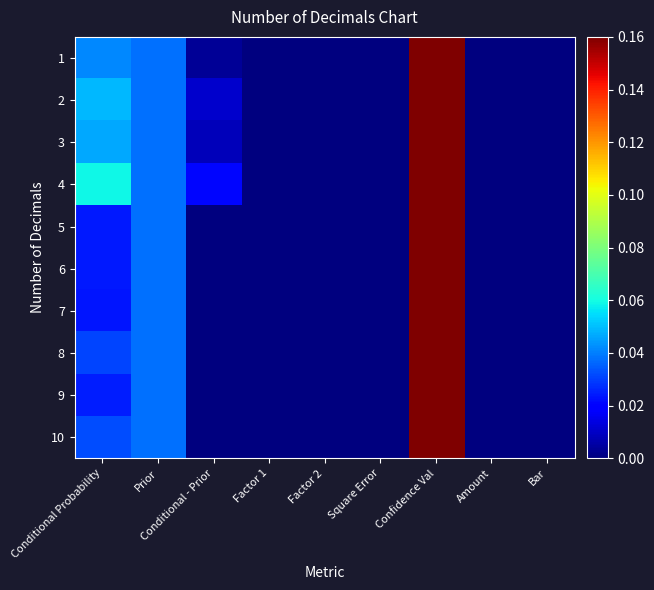

Reading left to right, extract all data points from this chart.

1: Conditional Probability=0.0	Prior=0.0	Conditional - Prior=0.0	Factor 1=0.0	Factor 2=0.0	Square Error=0.0	Confidence Val=2.0	Amount=0.0	Bar=0.0
2: Conditional Probability=0.0	Prior=0.0	Conditional - Prior=0.0	Factor 1=0.0	Factor 2=0.0	Square Error=0.0	Confidence Val=2.0	Amount=0.0	Bar=0.0
3: Conditional Probability=0.0	Prior=0.0	Conditional - Prior=0.0	Factor 1=0.0	Factor 2=0.0	Square Error=0.0	Confidence Val=2.0	Amount=0.0	Bar=0.0
4: Conditional Probability=0.1	Prior=0.0	Conditional - Prior=0.0	Factor 1=0.0	Factor 2=0.0	Square Error=0.0	Confidence Val=2.0	Amount=0.0	Bar=0.0
5: Conditional Probability=0.0	Prior=0.0	Conditional - Prior=0.0	Factor 1=0.0	Factor 2=0.0	Square Error=0.0	Confidence Val=2.0	Amount=0.0	Bar=0.0
6: Conditional Probability=0.0	Prior=0.0	Conditional - Prior=0.0	Factor 1=0.0	Factor 2=0.0	Square Error=0.0	Confidence Val=2.0	Amount=0.0	Bar=0.0
7: Conditional Probability=0.0	Prior=0.0	Conditional - Prior=0.0	Factor 1=0.0	Factor 2=0.0	Square Error=0.0	Confidence Val=2.0	Amount=0.0	Bar=0.0
8: Conditional Probability=0.0	Prior=0.0	Conditional - Prior=0.0	Factor 1=0.0	Factor 2=0.0	Square Error=0.0	Confidence Val=2.0	Amount=0.0	Bar=0.0
9: Conditional Probability=0.0	Prior=0.0	Conditional - Prior=0.0	Factor 1=0.0	Factor 2=0.0	Square Error=0.0	Confidence Val=2.0	Amount=0.0	Bar=0.0
10: Conditional Probability=0.0	Prior=0.0	Conditional - Prior=0.0	Factor 1=0.0	Factor 2=0.0	Square Error=0.0	Confidence Val=2.0	Amount=0.0	Bar=0.0